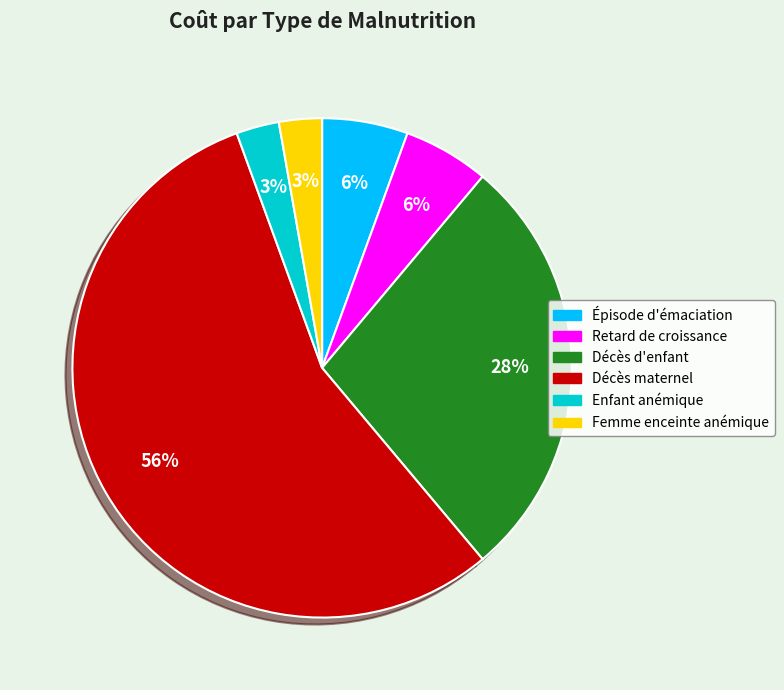

Is there any slice that represents more than half of the pie?

Yes